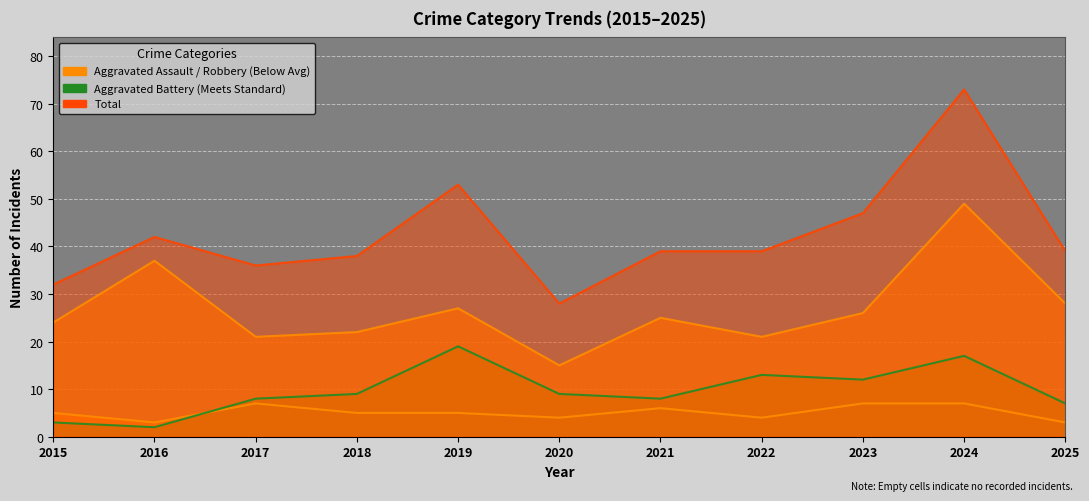

Which category has the highest value across all series?

2024